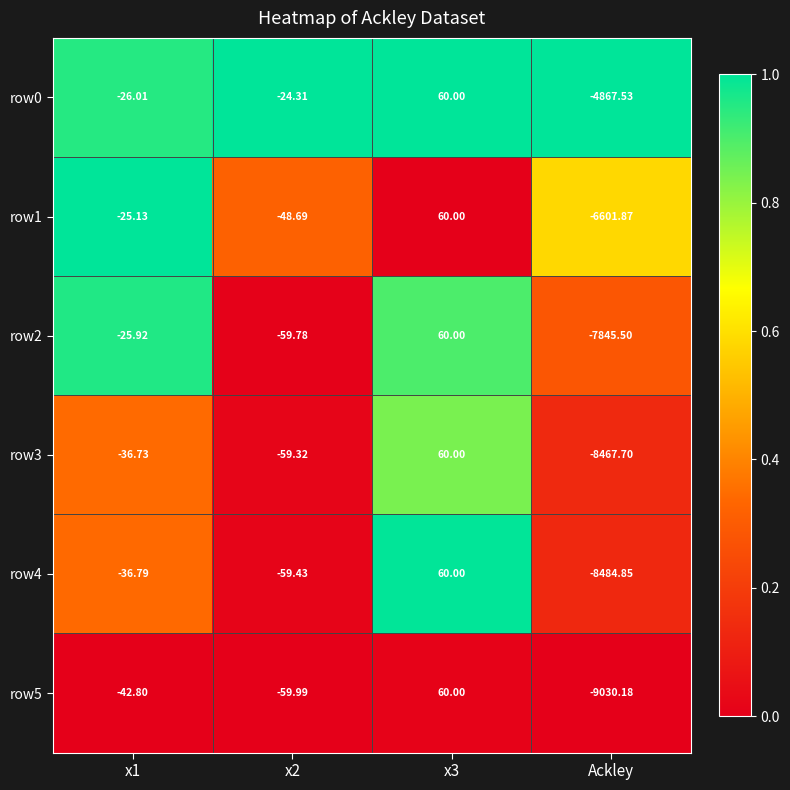

Which category has the lowest value in the row1 series?

Ackley